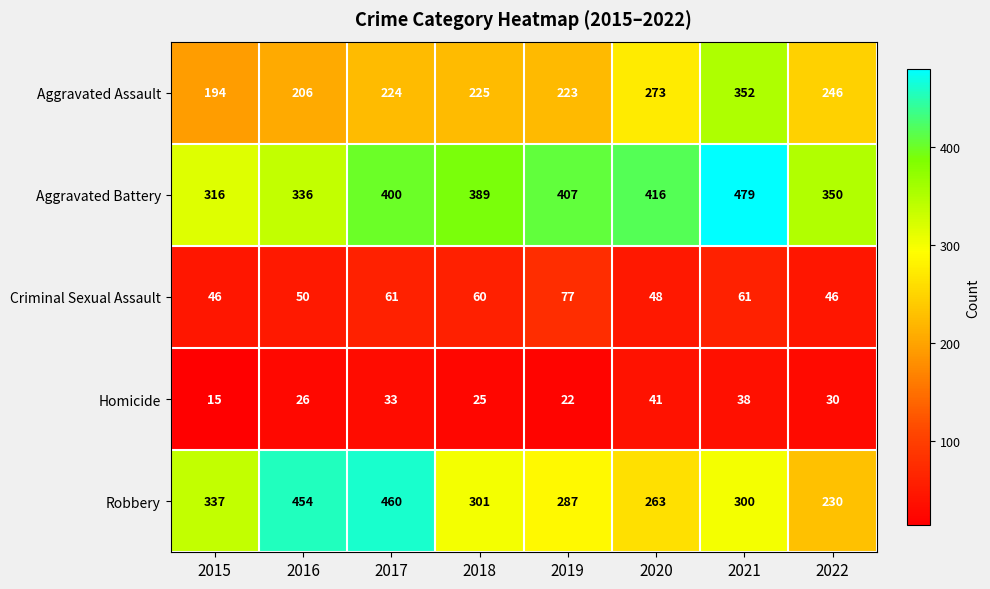

The Criminal Sexual Assault series shows 50 at 2016. True or false?

True